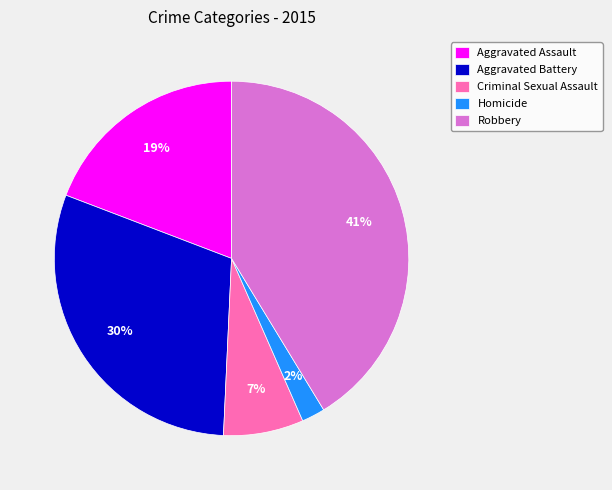

What is the largest slice in the pie chart?

Robbery